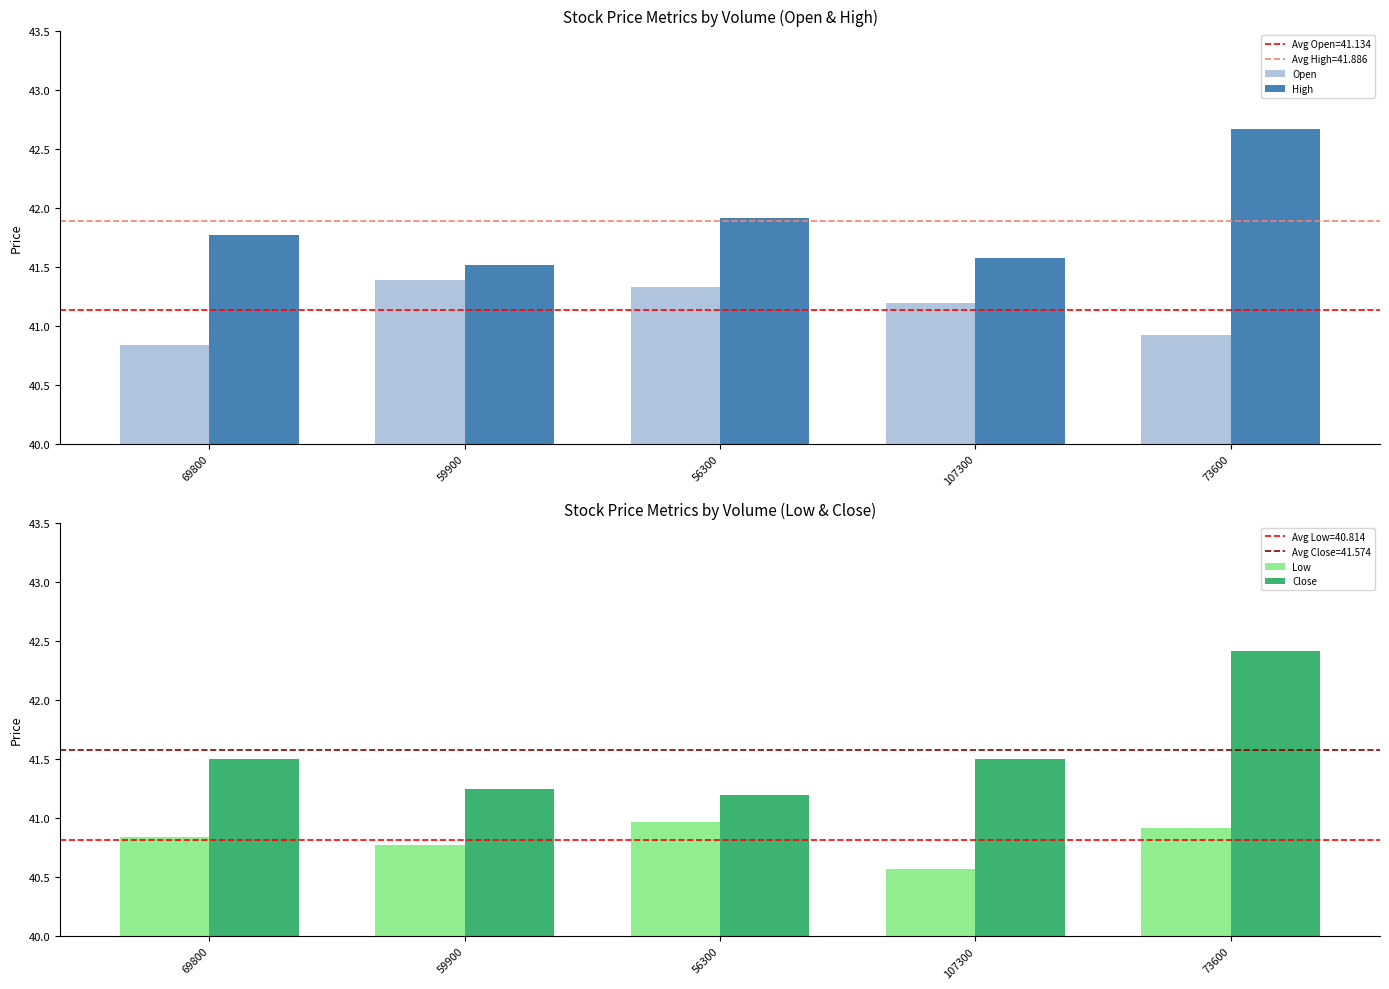

Read the Open value at 107300.

41.2